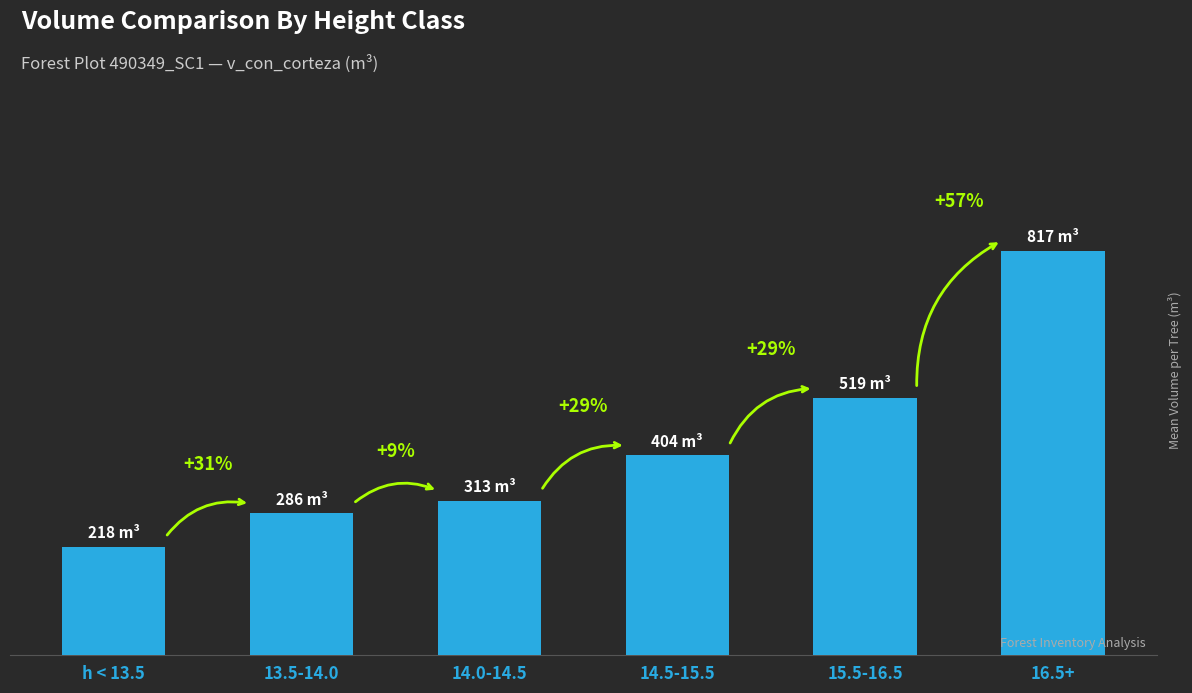

Are the bars horizontal?

No